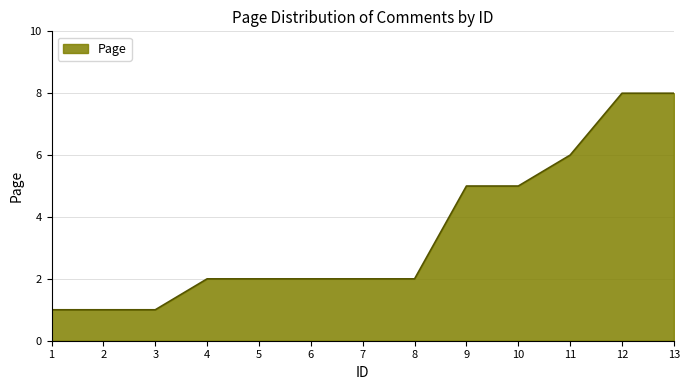

Reading left to right, what are all the values shown in this chart?

1	1	1	2	2	2	2	2	5	5	6	8	8